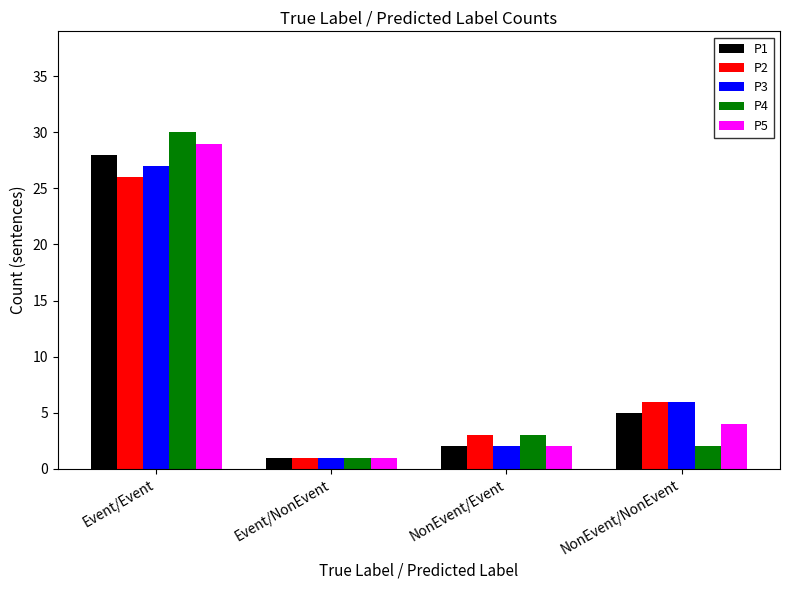

What is the label of the 2nd bar from the left?

Event/NonEvent